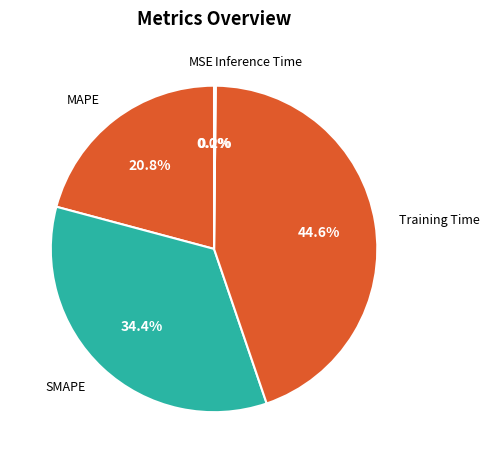

How much of the chart is everything except SMAPE?

65.6%